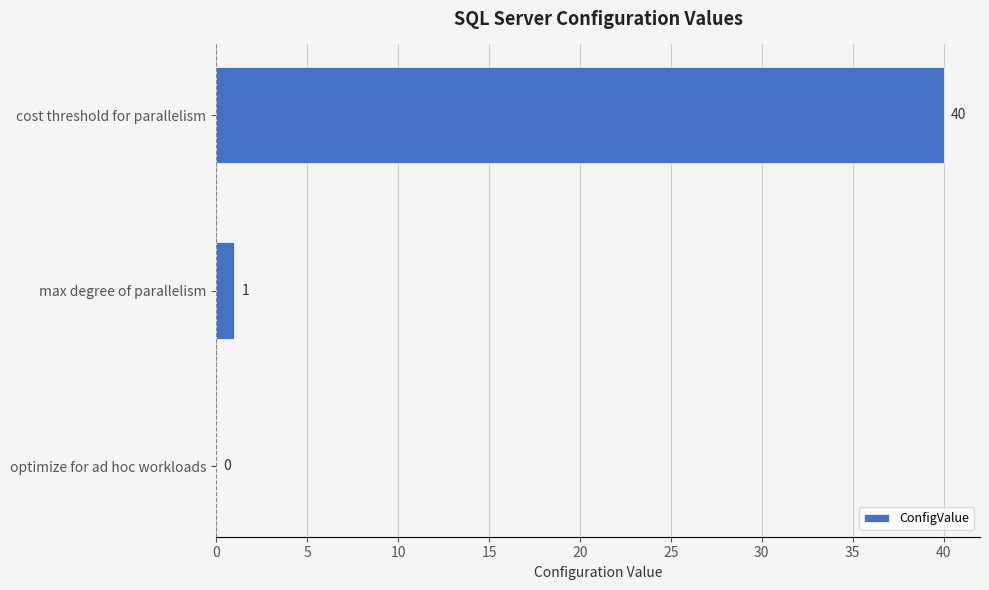

What is the sum of all values?

41